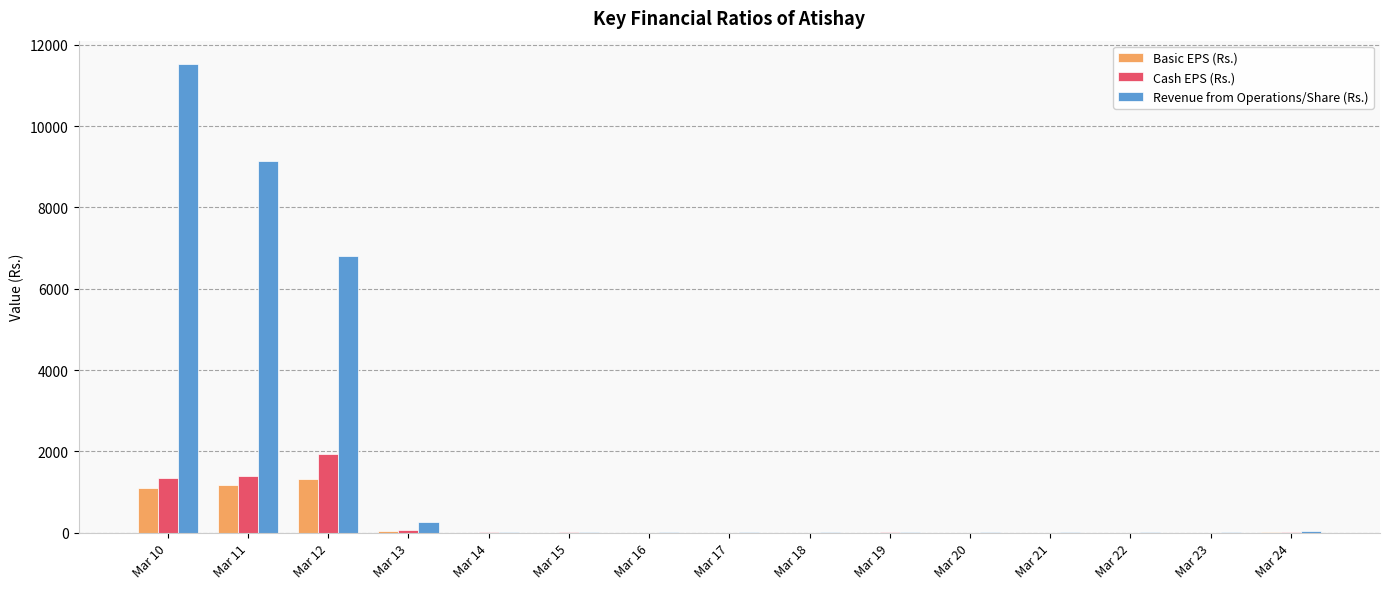

How many values in the Basic EPS (Rs.) series exceed 3?

9